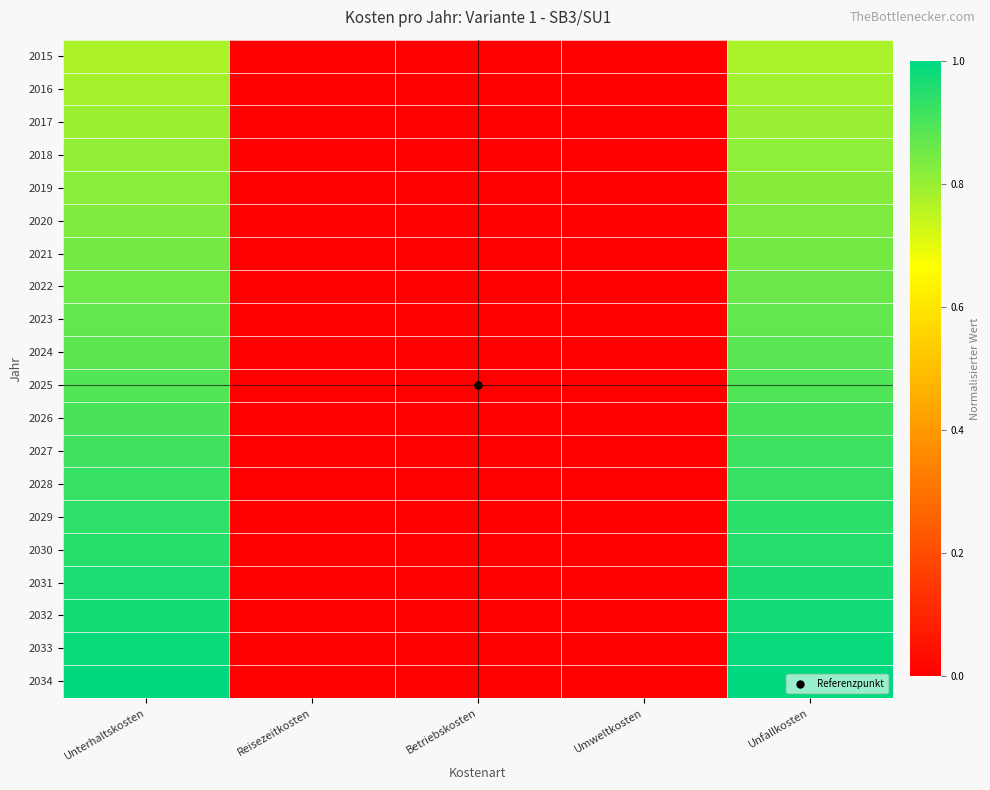

Count the number of data series in this chart.

20